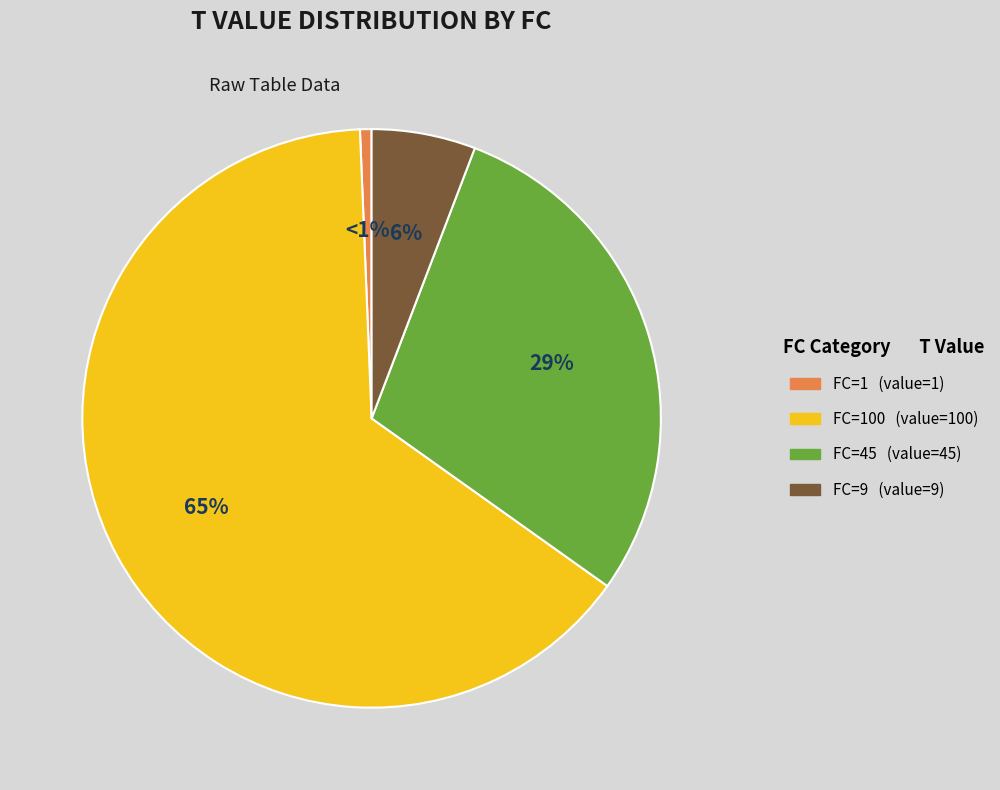

Count the number of slices in the pie.

4